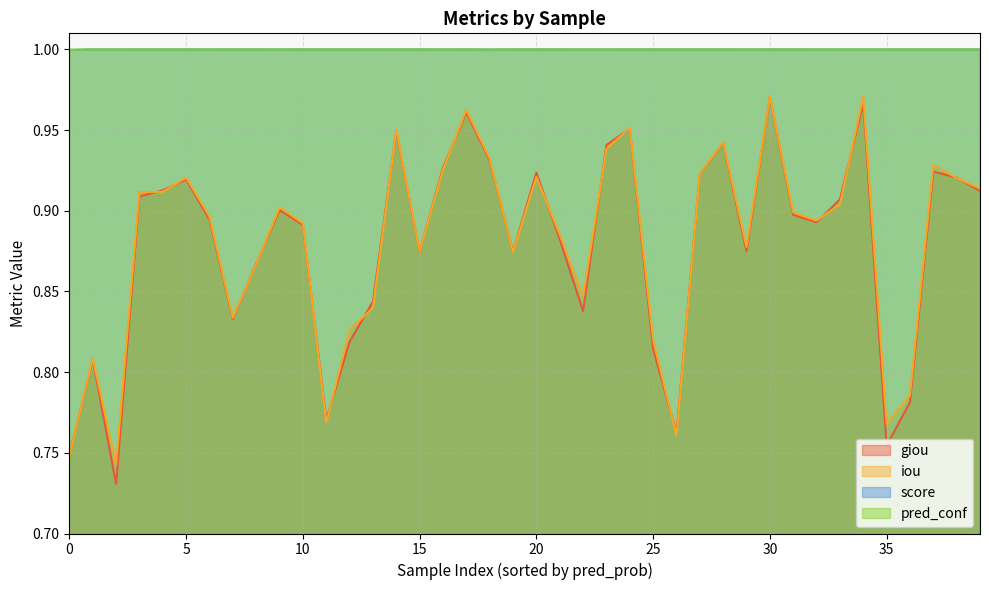

Which series has the widest spread of values?

giou